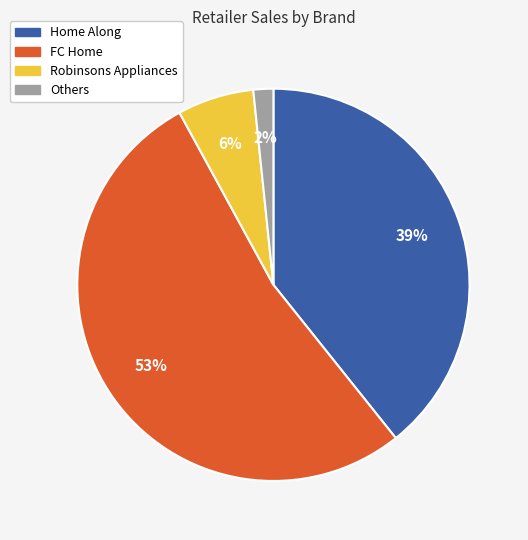

Is there any slice that represents more than half of the pie?

Yes